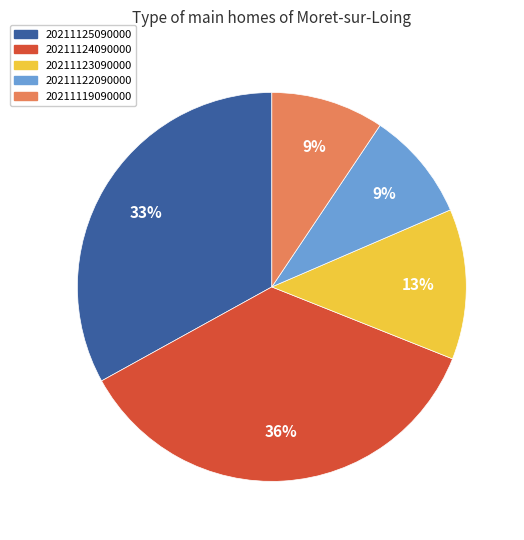

Does 20211123090000 account for over 50% of the chart?

No